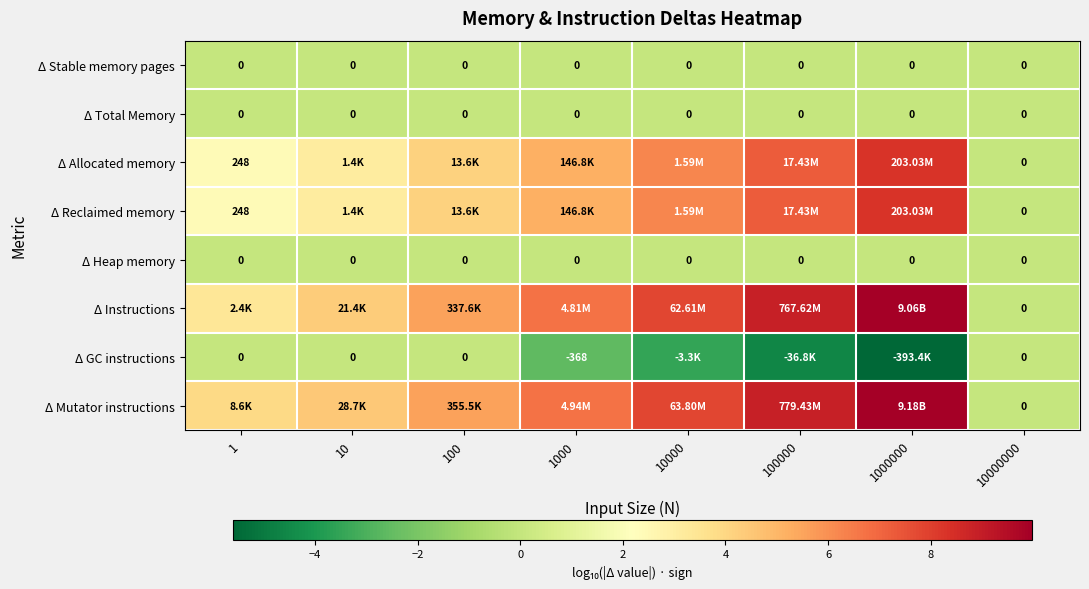

The value of Δ Total Memory at 100 is 0.0. True or false?

True